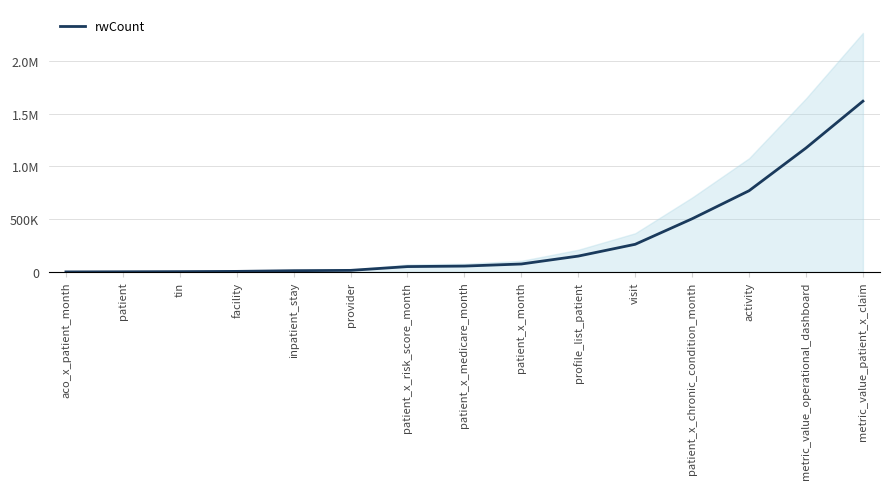

Does the chart have visible grid lines?

Yes